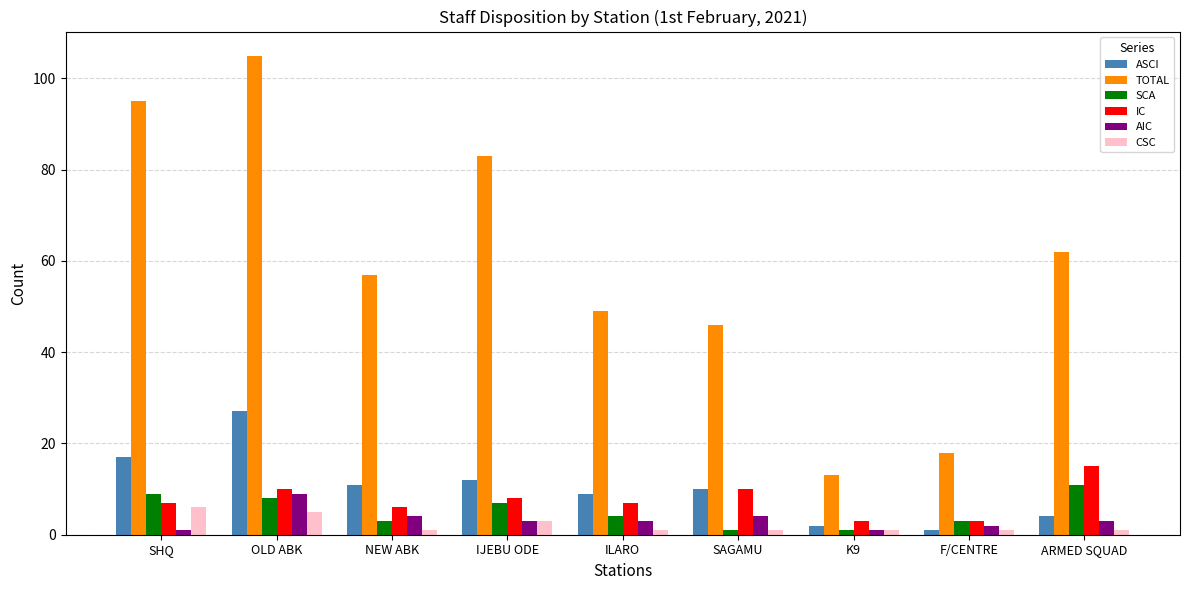

At which category is the sum across all series the highest?

OLD ABK